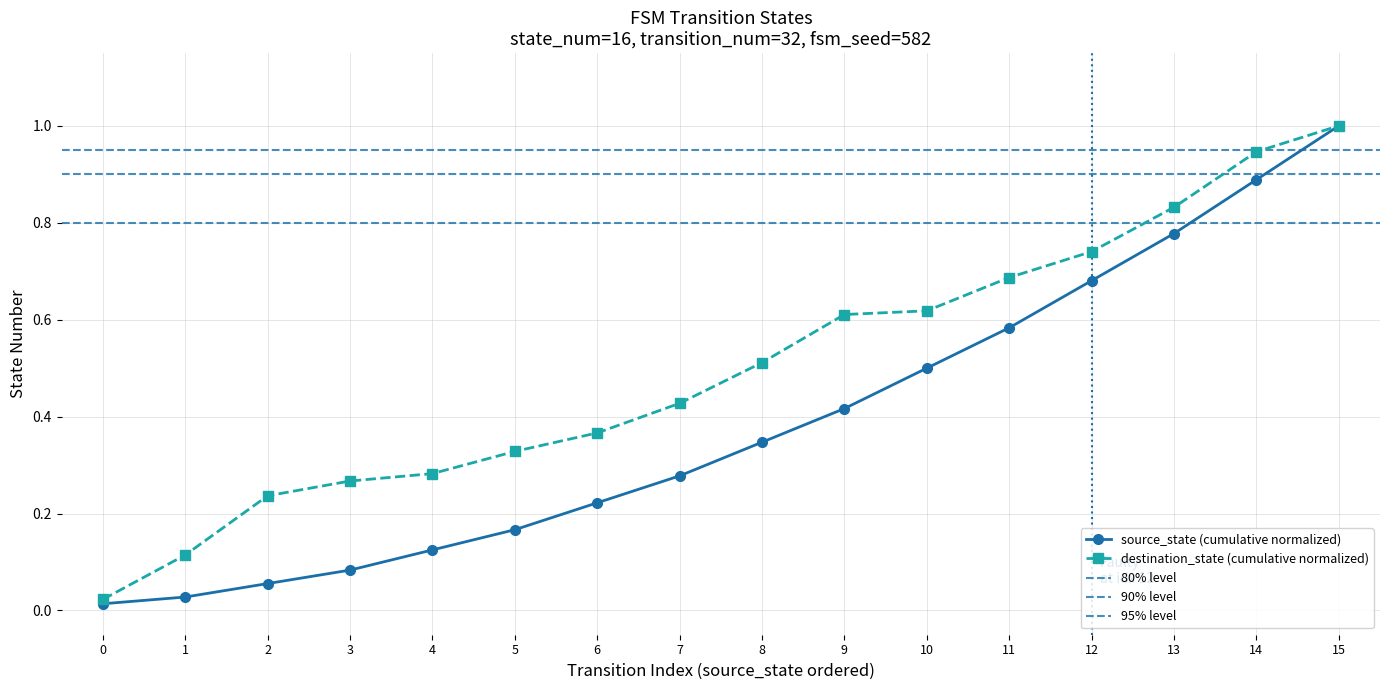

Rank the categories by value from lowest to highest.

0, 1, 2, 3, 4, 5, 6, 7, 8, 9, 10, 11, 12, 13, 14, 15